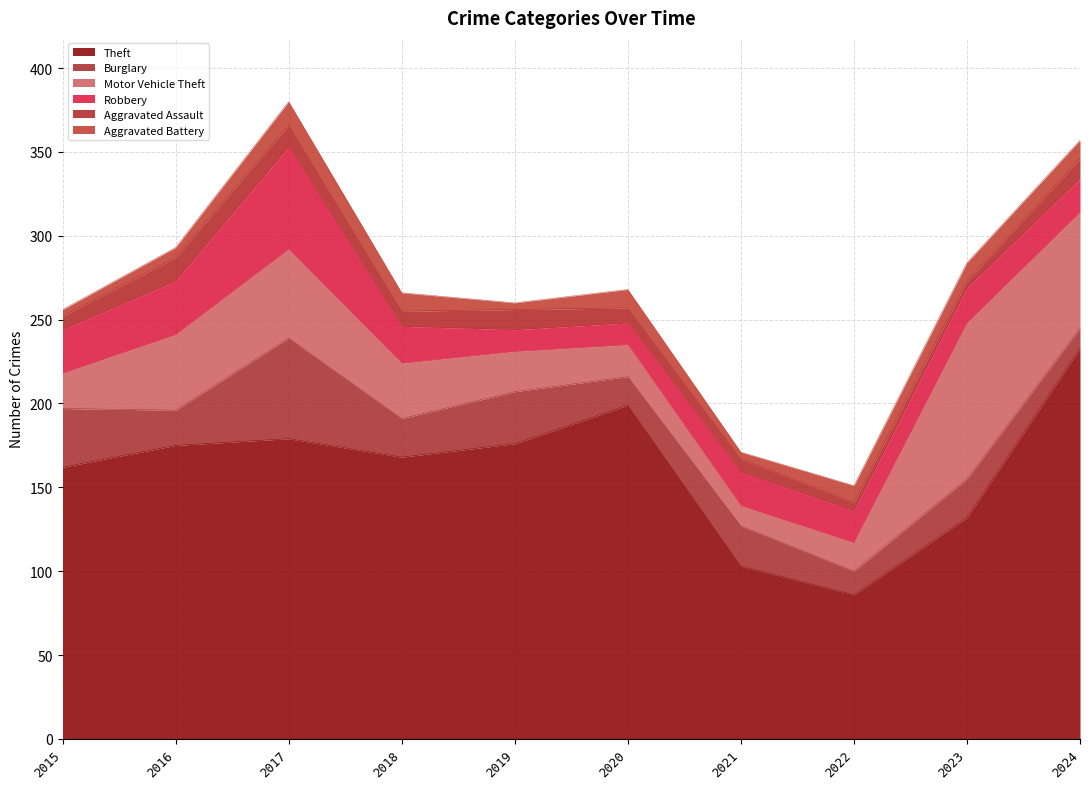

What is the highest value of the Robbery series?

61